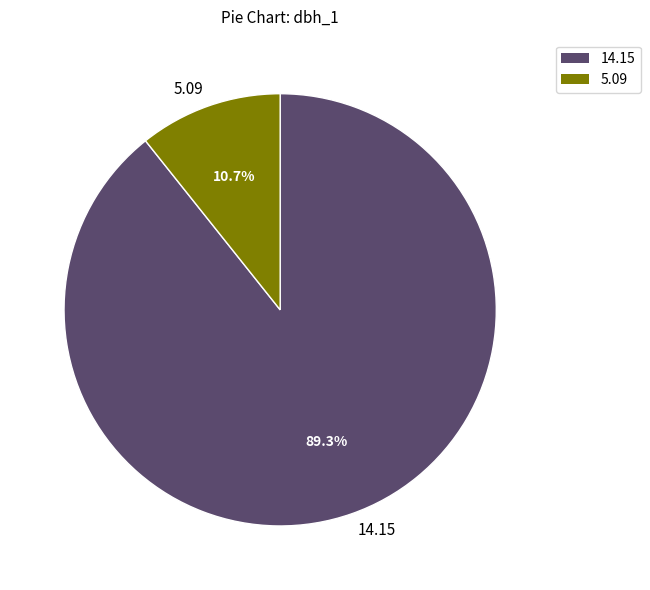

To the nearest percent, what is the difference between the largest and smallest slice percentages?

79%